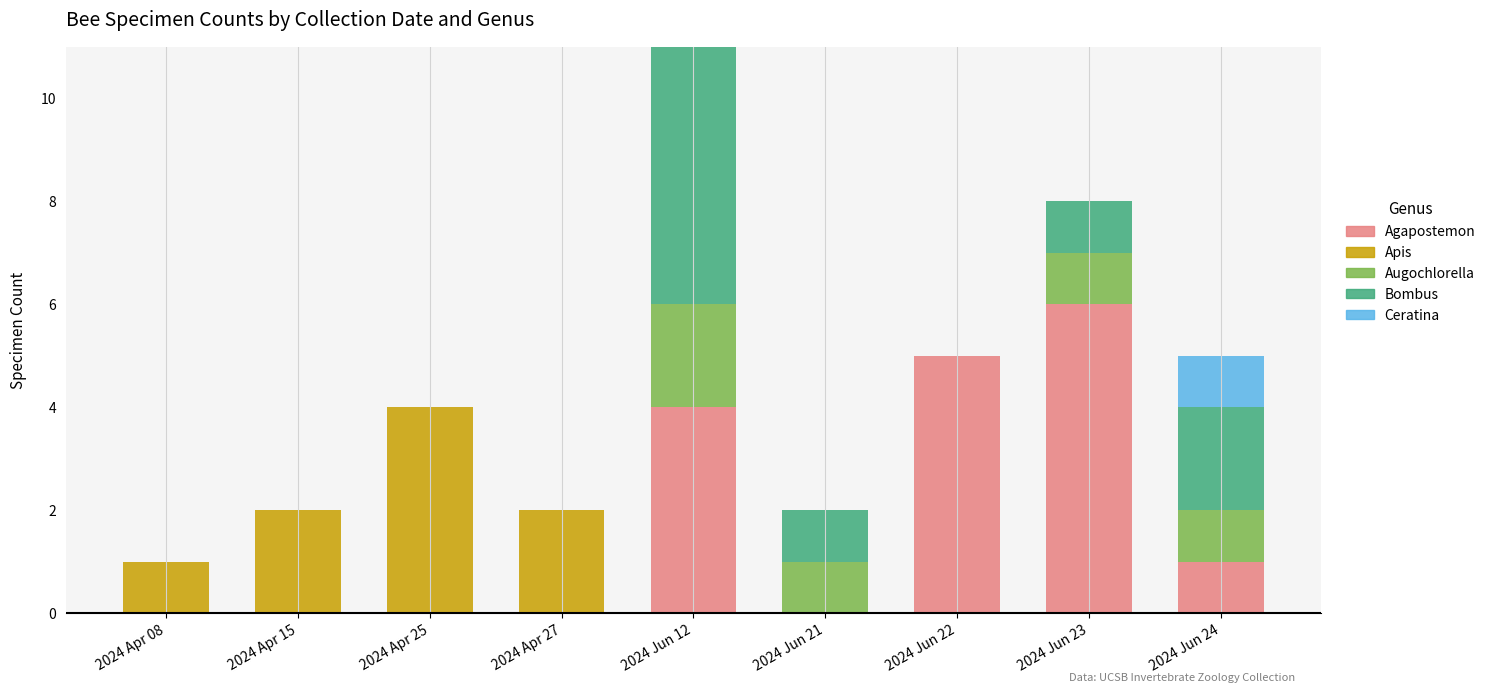

At which label does Agapostemon reach its peak?

2024 Jun 23